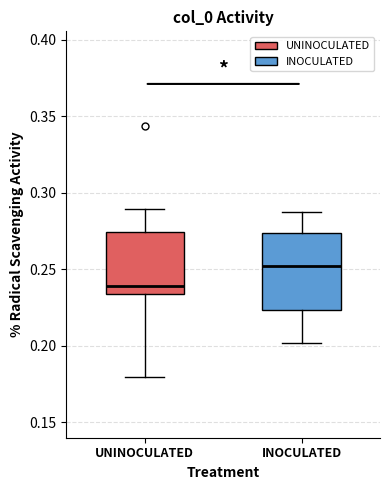

Where is the lower edge of the box for UNINOCULATED on the y-axis? The values are not printed on the chart, so give them approximately, as read against the axis.

0.235